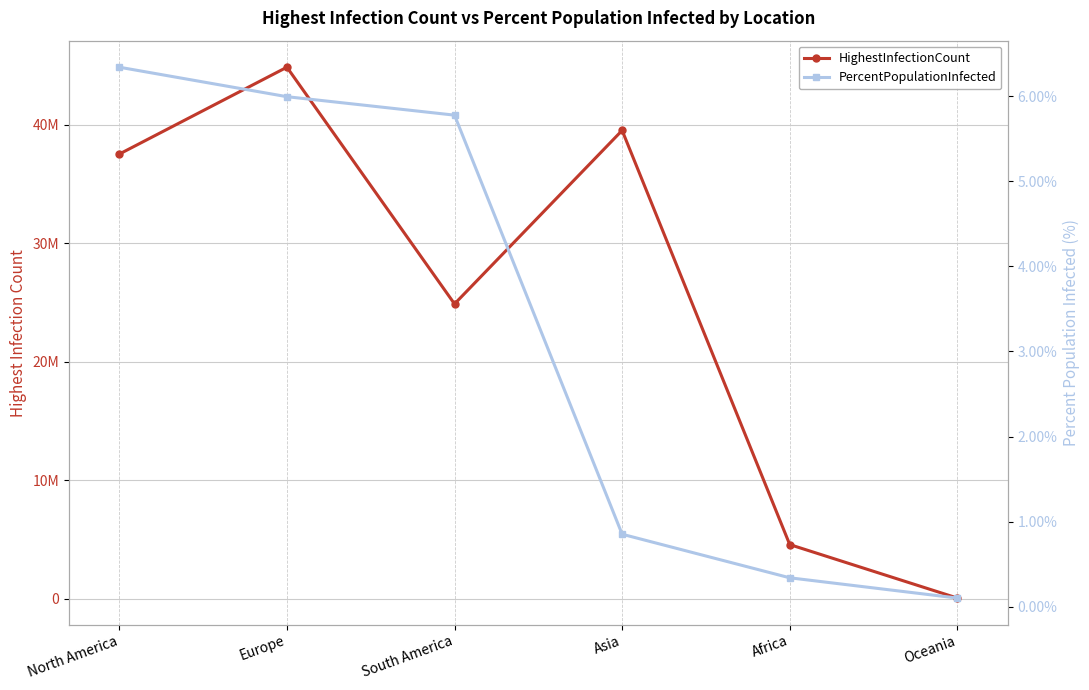

True or false: PercentPopulationInfected and HighestInfectionCount cross at least once.

False